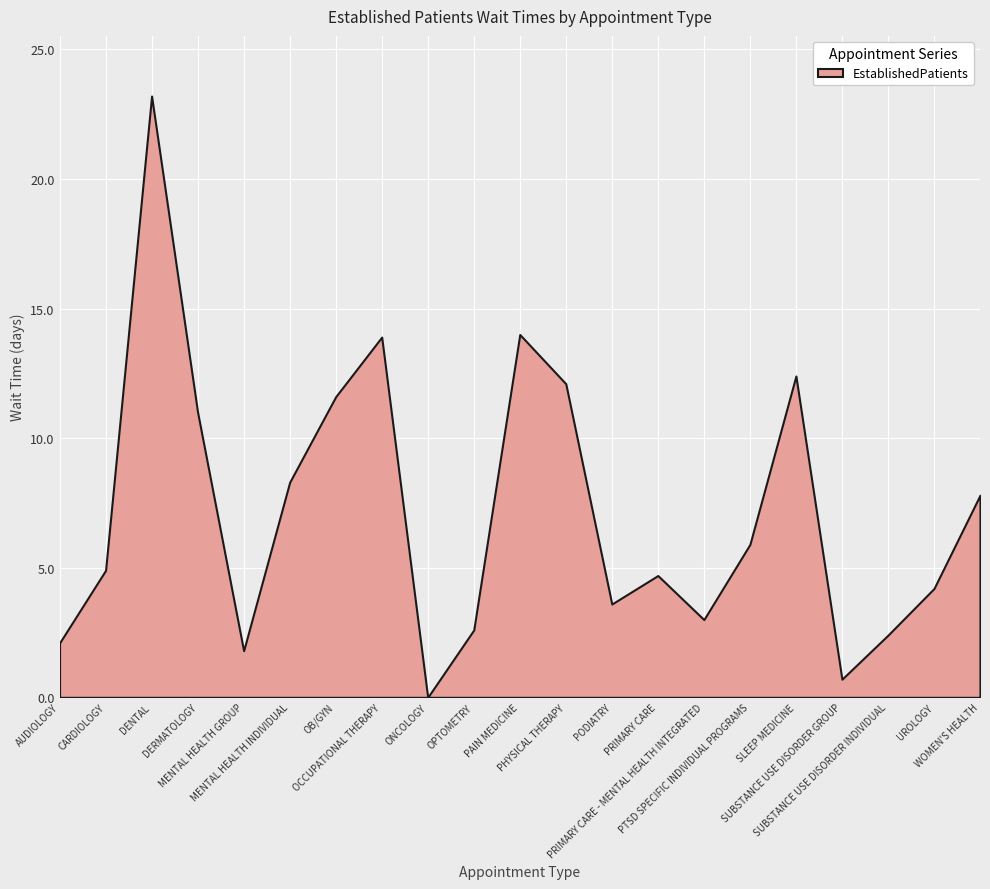

Does the chart display data point markers on the line(s)?

No